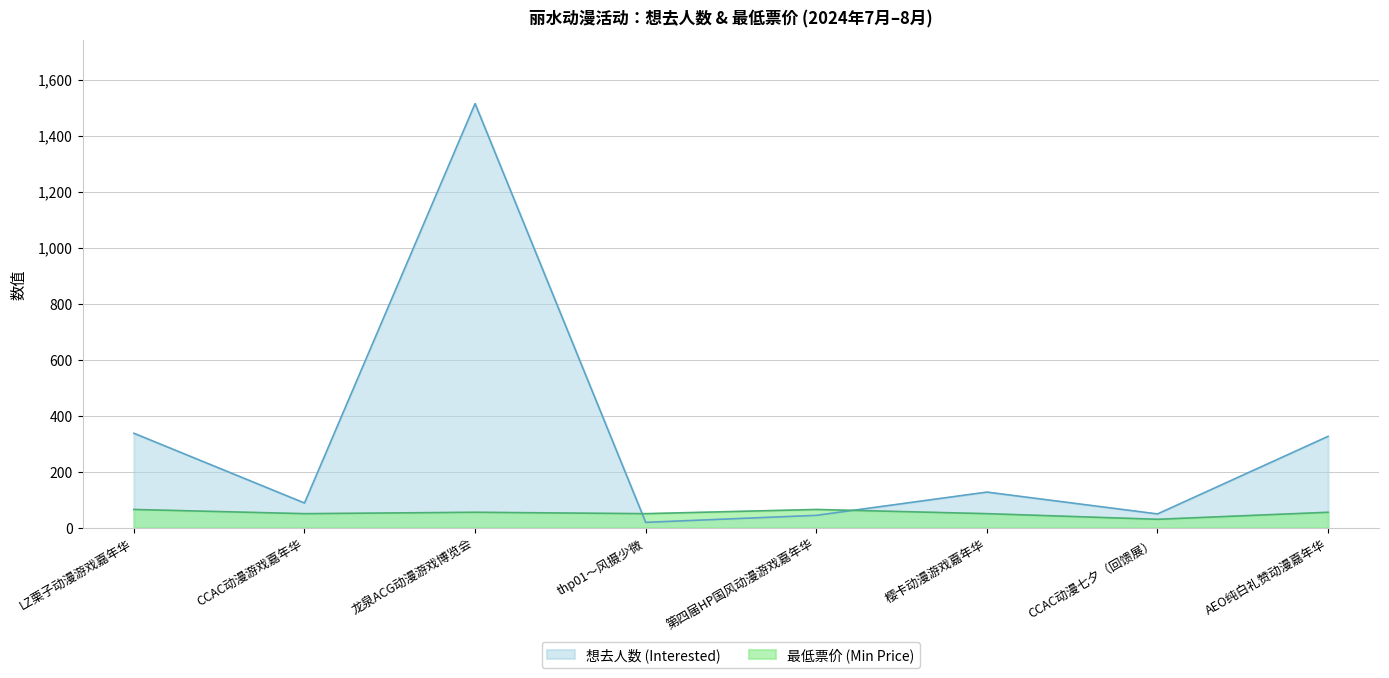

After their last crossing, which series has the higher values: 最低票价 (Min Price) or 想去人数 (Interested)?

想去人数 (Interested)